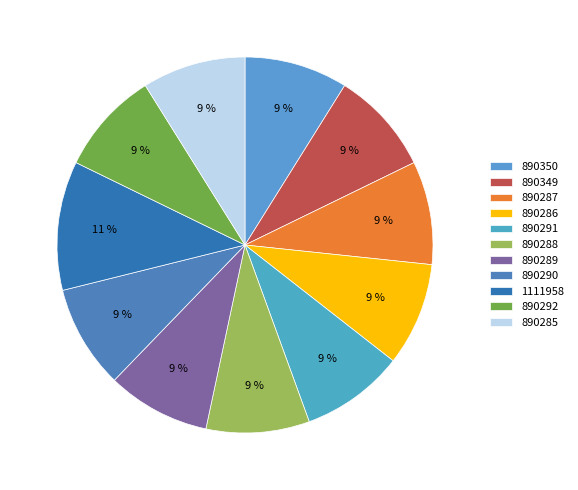

True or false: 890285 accounts for 15% of the total.

False